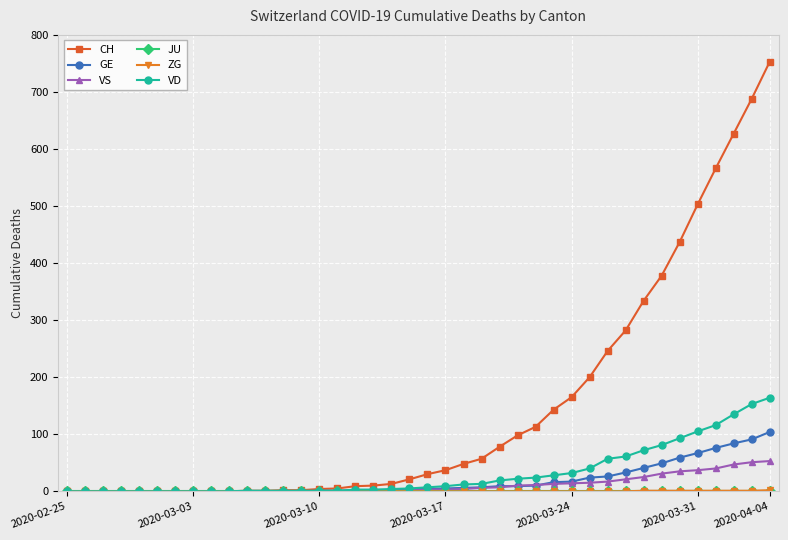

Which series has the widest spread of values?

CH